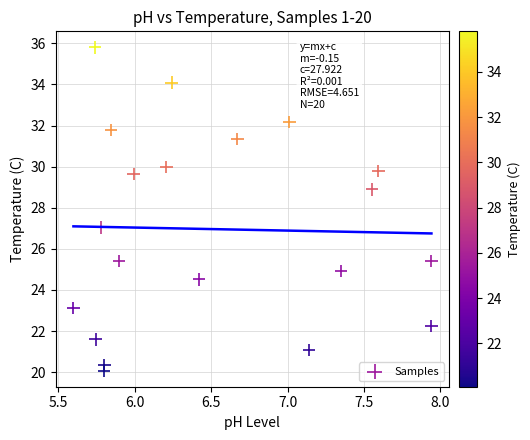

What is the range of Y values (max minus min)?

15.7